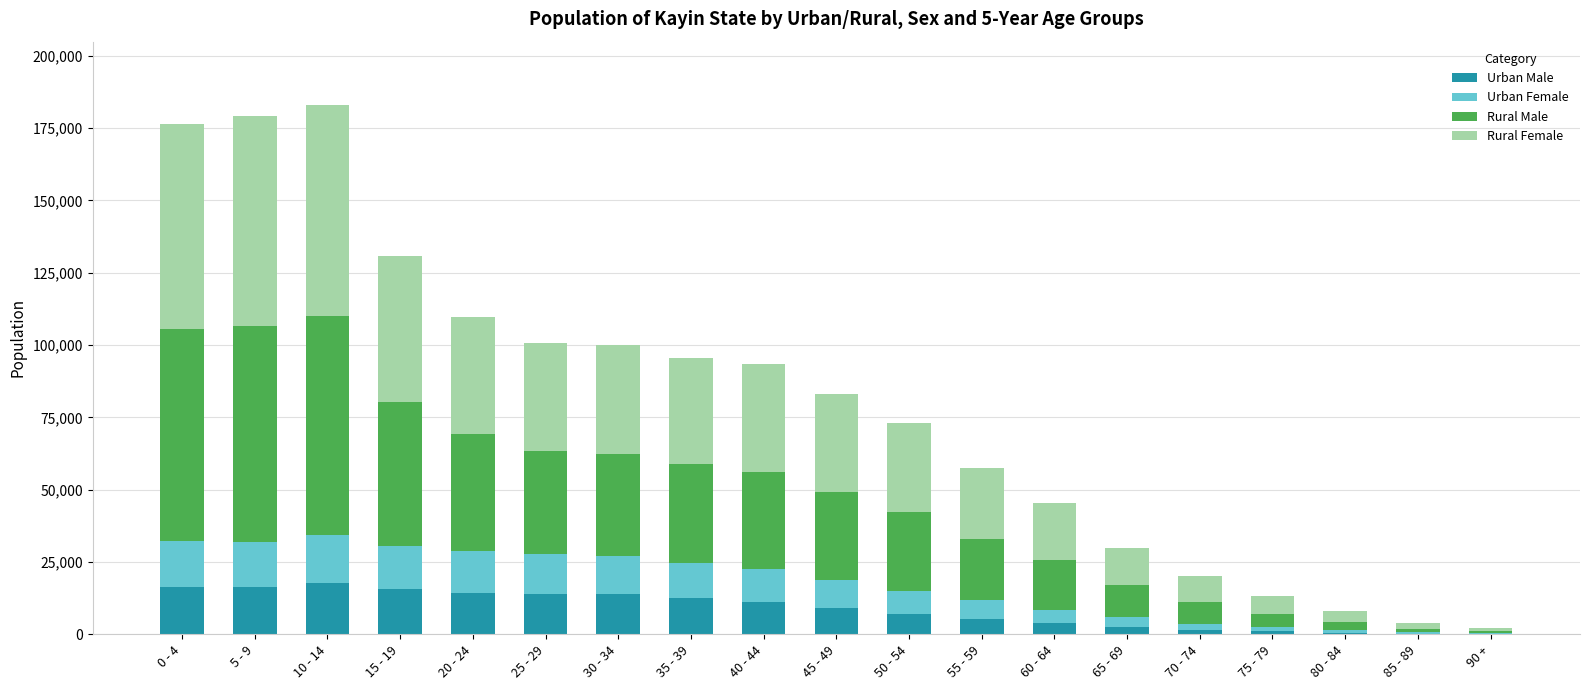

The value of Urban Male at 0 - 4 is 16447. True or false?

True